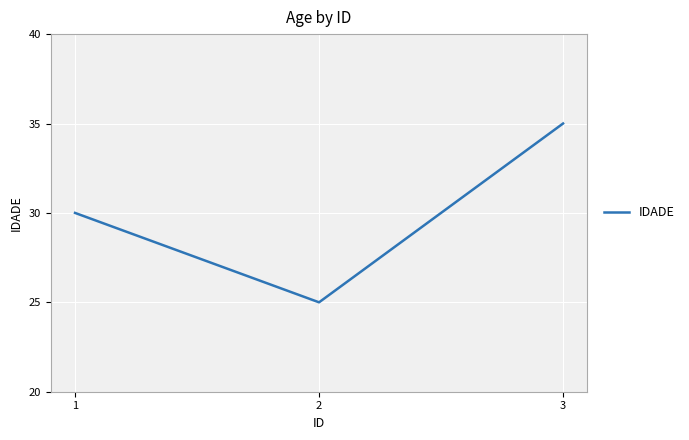

How many lines are shown in the chart?

1